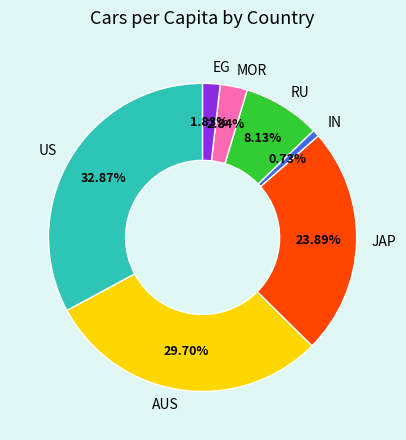

To the nearest percent, what percentage of the pie is IN?

1%